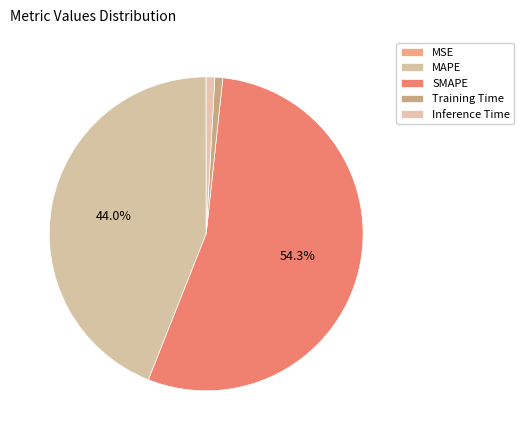

To the nearest percent, what percentage of the pie is Training Time?

1%